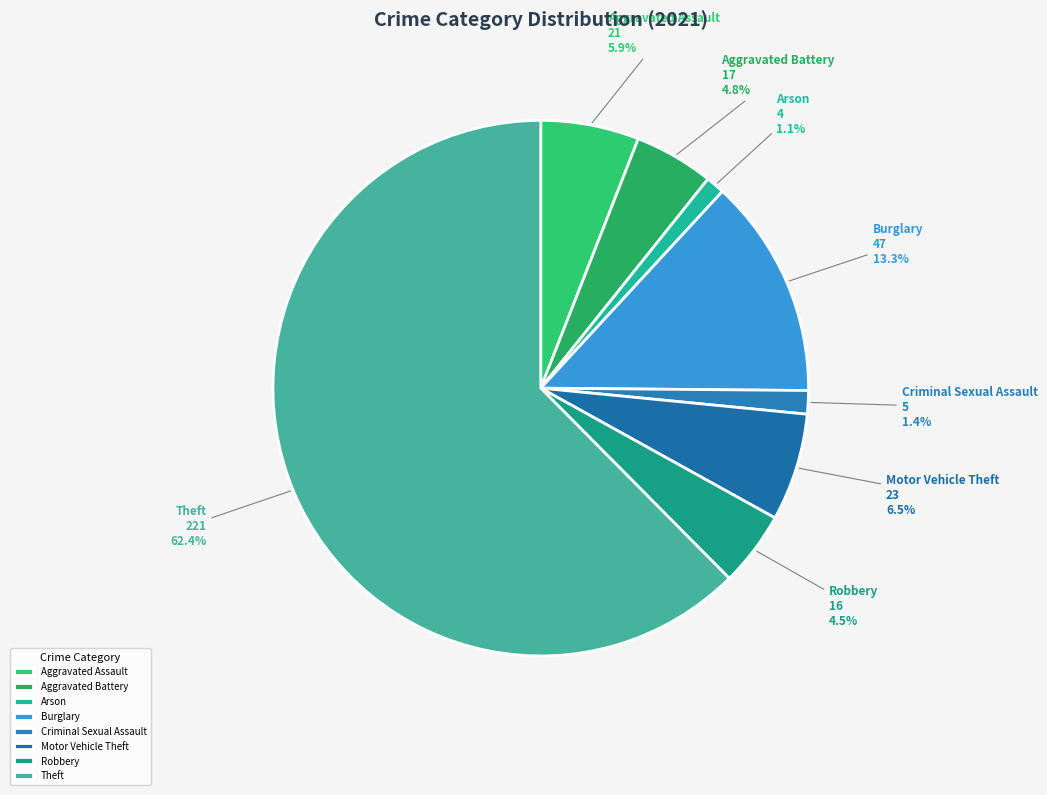

The Burglary slice represents 13% of the pie. True or false?

True